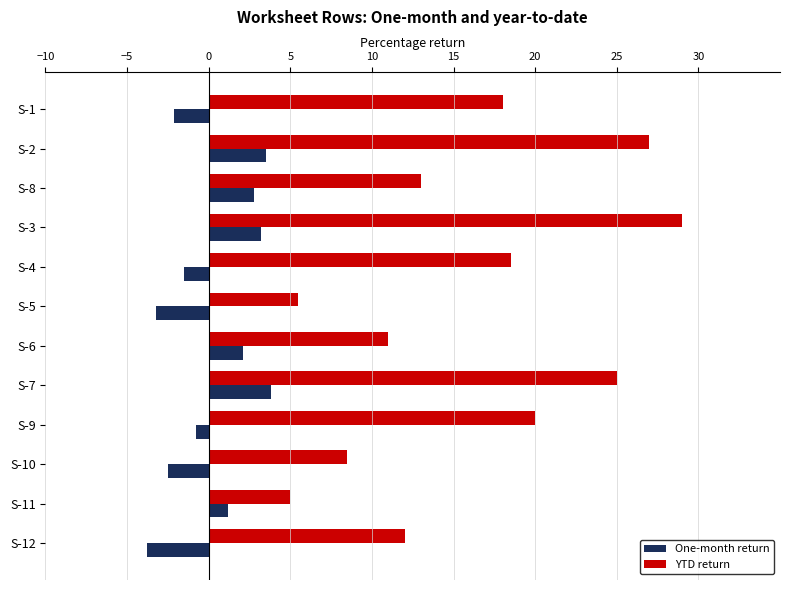

List the series in order of their peak value, lowest first.

One-month return, YTD return